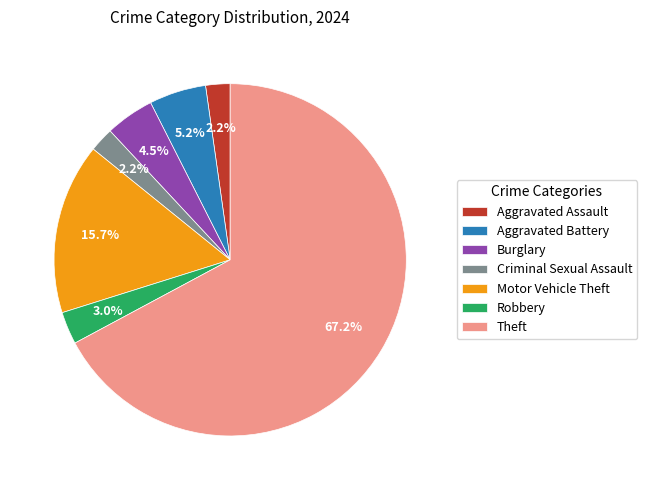

How many segments does this pie chart have?

7